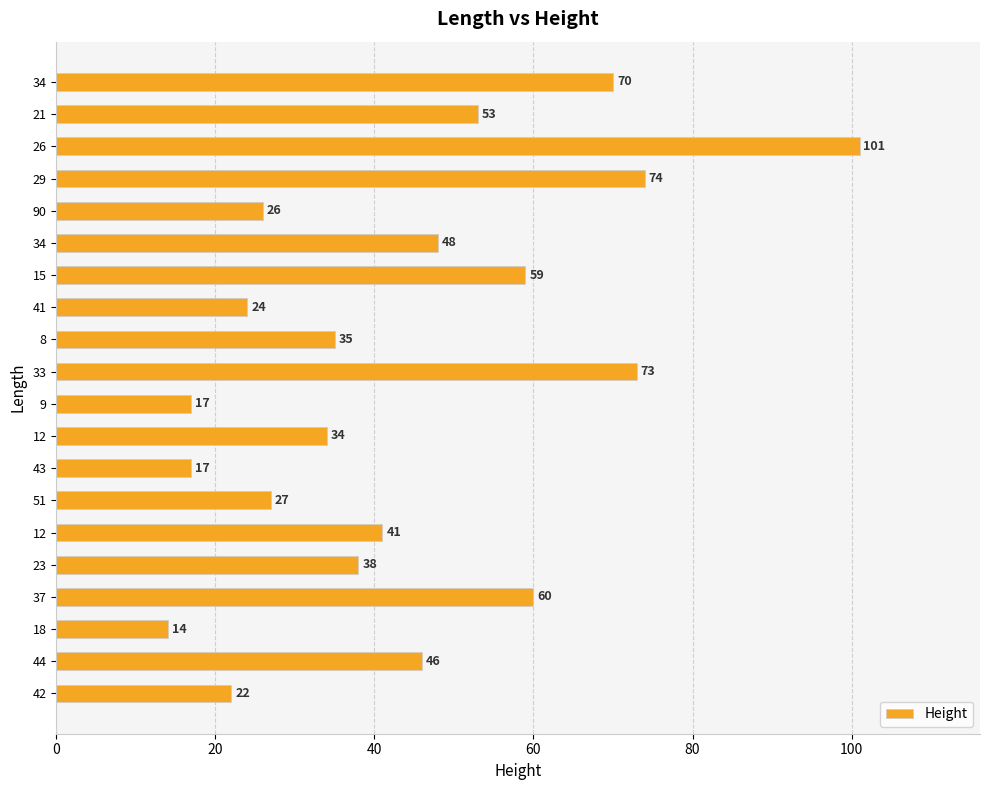

How many categories are shown in the chart?

20